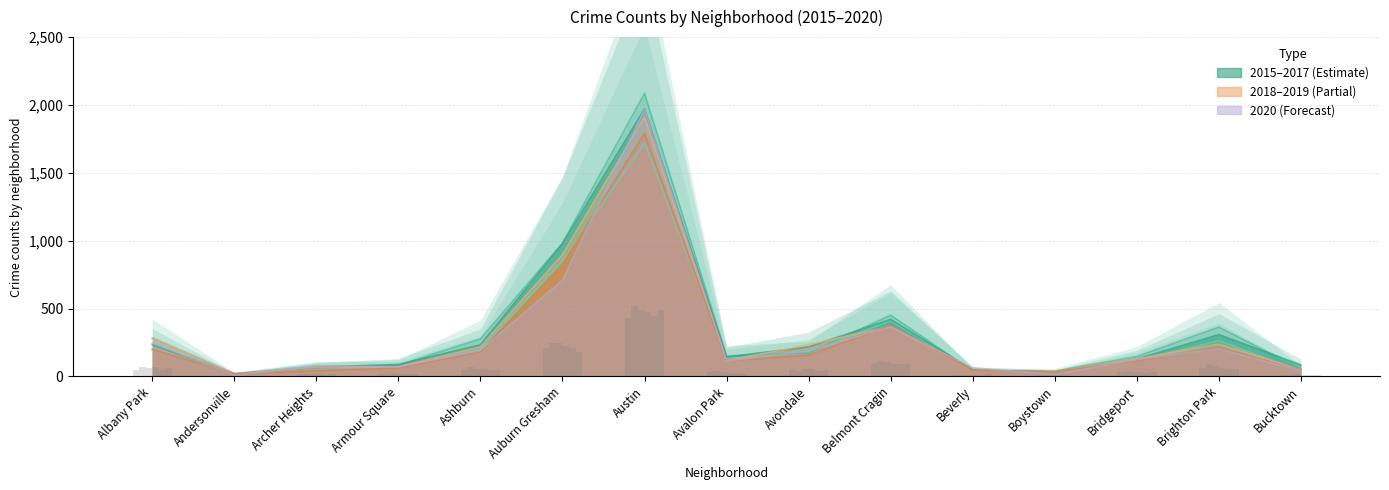

Which category has the lowest value in the 2018 series?

Andersonville